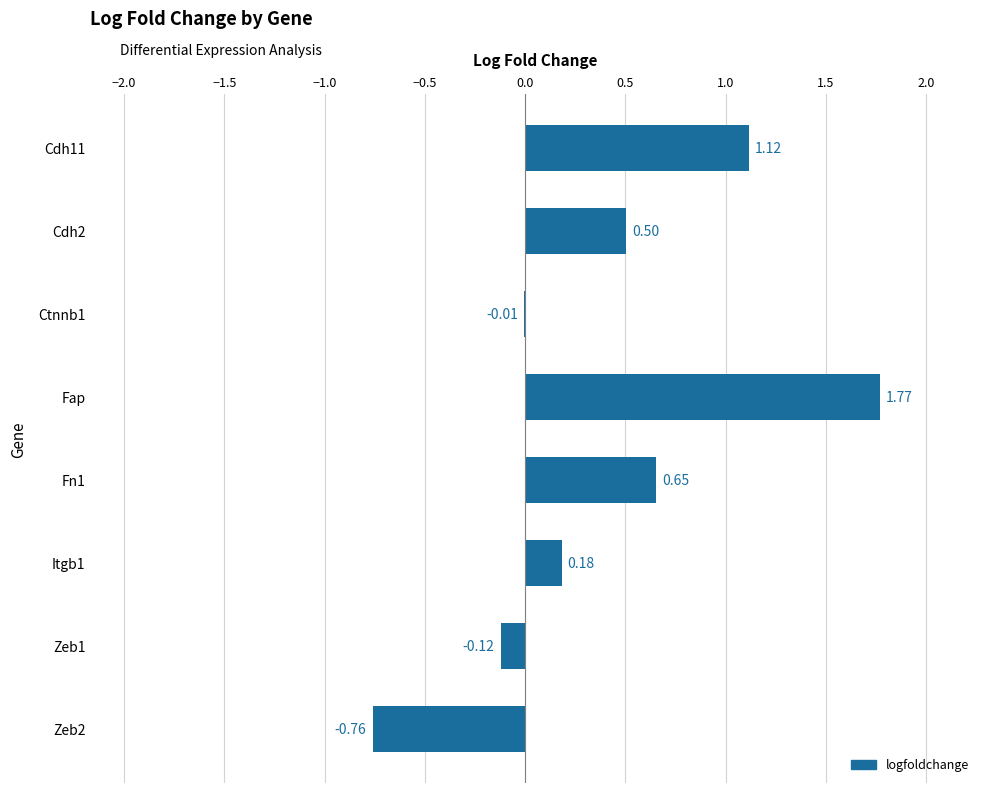

Approximately how many times larger is the value at Fap compared to Cdh11?

1.6